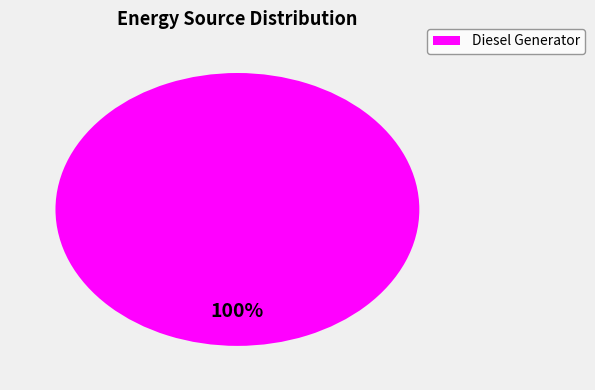

Is there any slice that represents more than half of the pie?

Yes